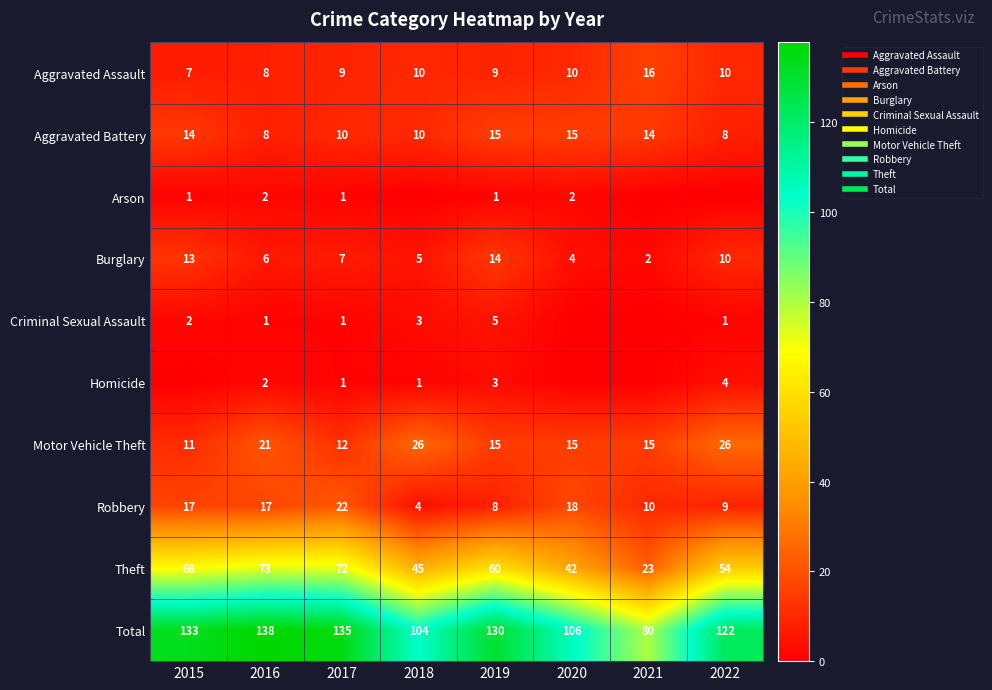

At which label is Aggravated Battery closest to 11?

2017